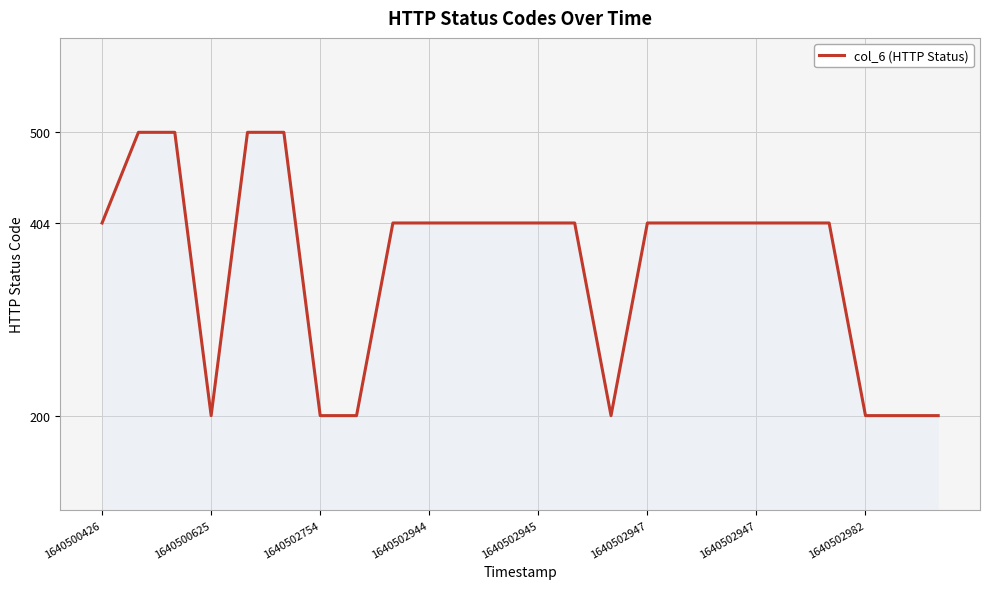

What is the maximum value shown in the chart?

500